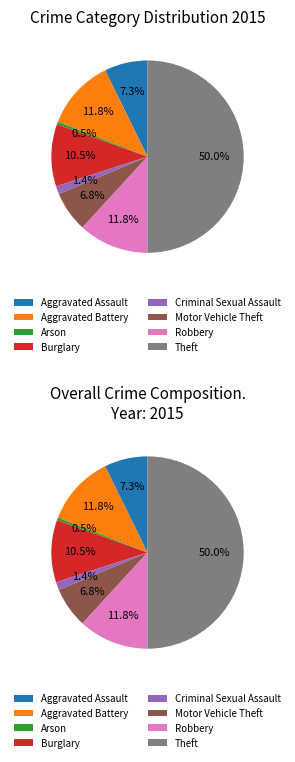

Is there a majority slice in this chart?

No